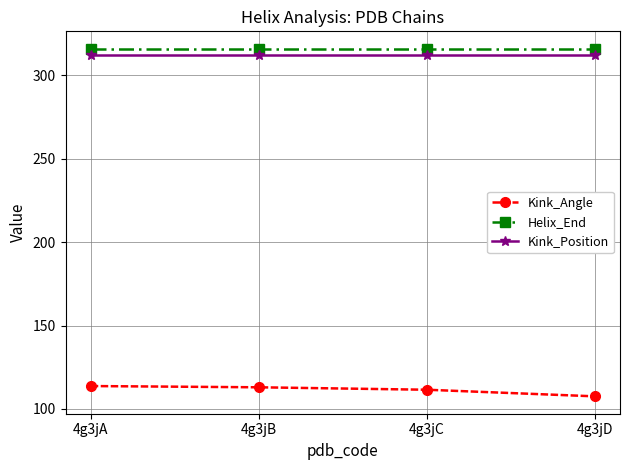

Does the chart display data point markers on the line(s)?

Yes